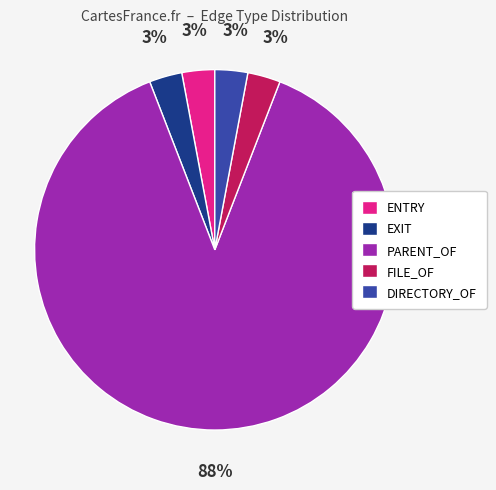

To the nearest percent, what is the combined percentage of DIRECTORY_OF and PARENT_OF?

91%